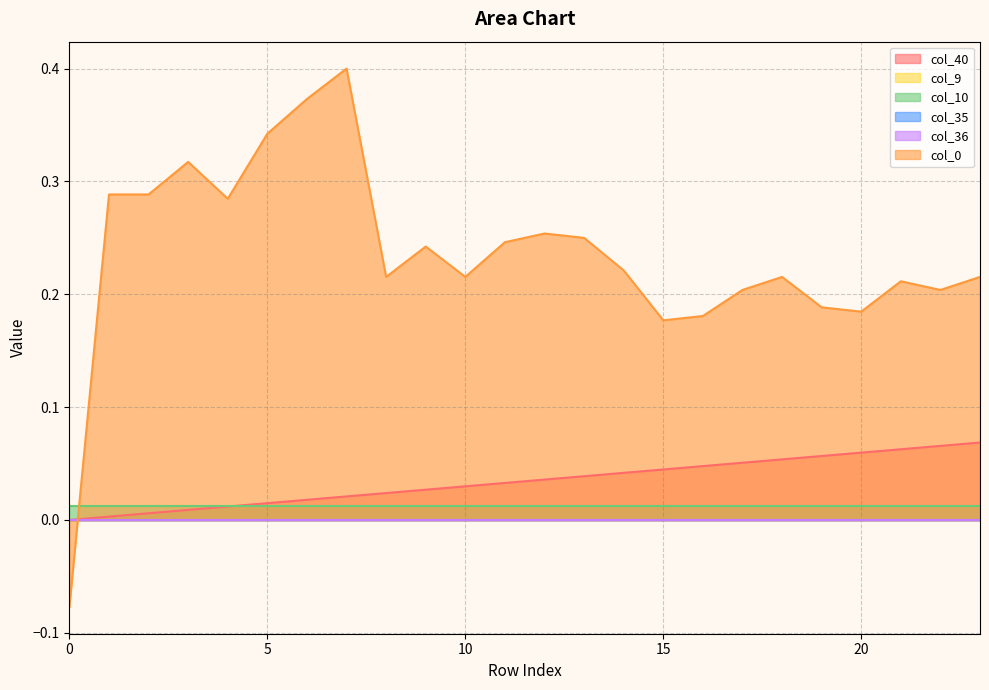

How many series are shown in this chart?

6